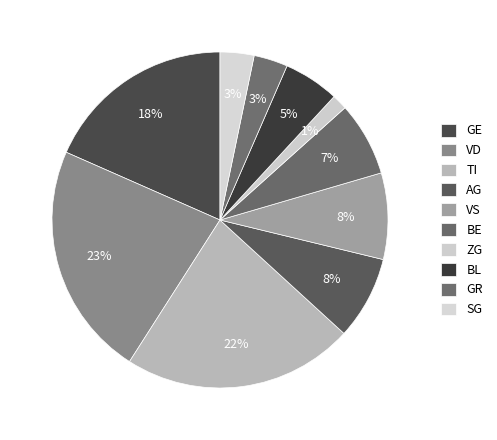

Count the number of slices in the pie.

10